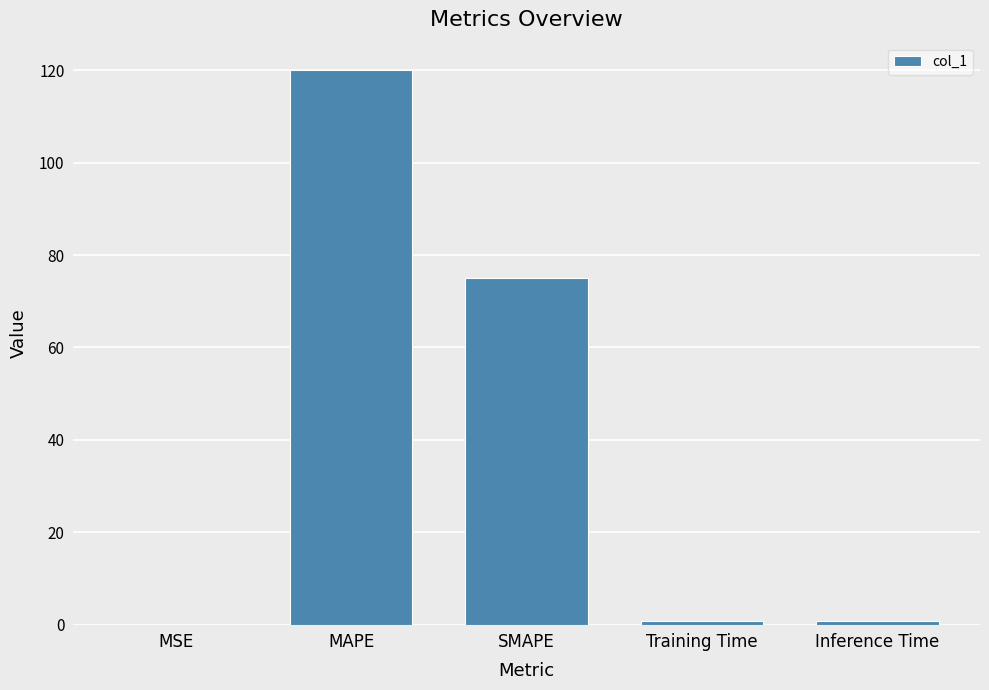

What is the change in value from MAPE to SMAPE?

-45.0